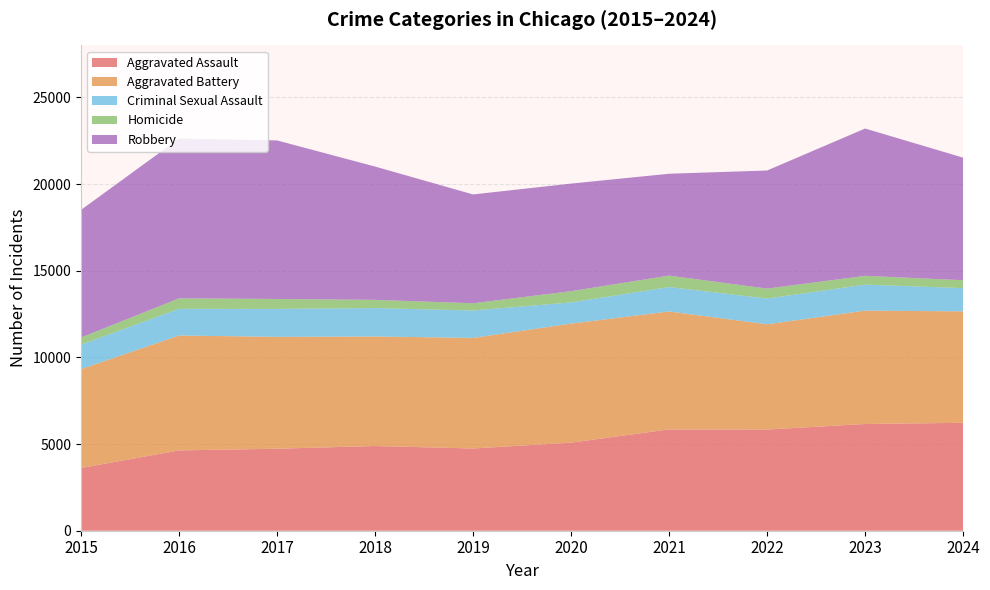

Reading right to left, transcribe all the data shown in this chart.

Aggravated Assault: 2024=6227	2023=6159	2022=5838	2021=5846	2020=5082	2019=4744	2018=4888	2017=4731	2016=4635	2015=3620
Aggravated Battery: 2024=6430	2023=6540	2022=6072	2021=6805	2020=6868	2019=6381	2018=6317	2017=6454	2016=6628	2015=5702
Criminal Sexual Assault: 2024=1340	2023=1499	2022=1485	2021=1407	2020=1224	2019=1580	2018=1640	2017=1614	2016=1539	2015=1414
Homicide: 2024=456	2023=508	2022=576	2021=662	2020=647	2019=418	2018=476	2017=572	2016=606	2015=411
Robbery: 2024=7071	2023=8499	2022=6812	2021=5876	2020=6207	2019=6279	2018=7690	2017=9147	2016=9218	2015=7364